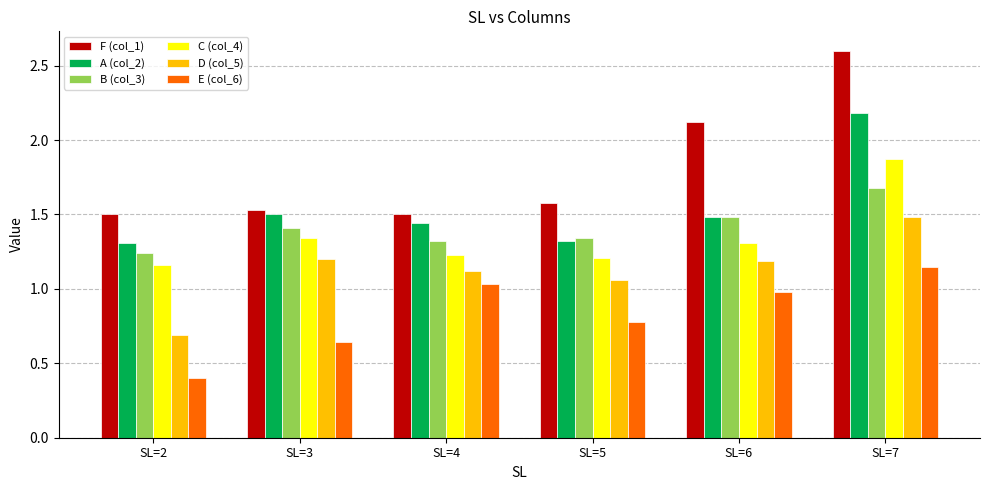

At which category is the sum across all series the highest?

SL=7